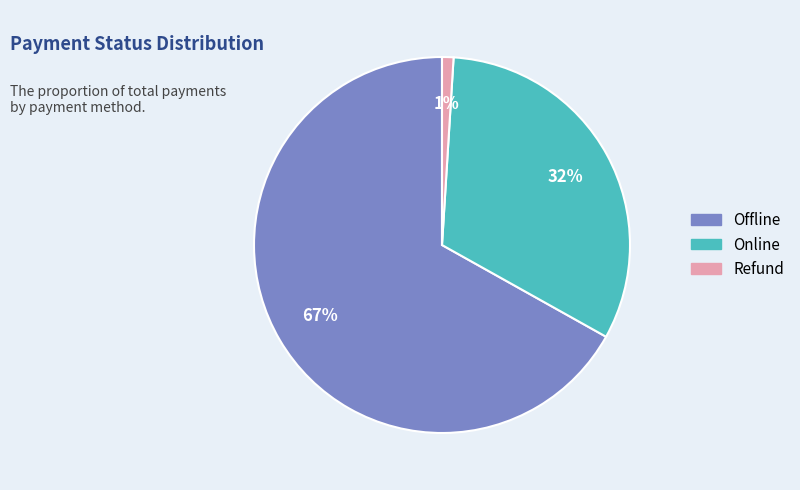

Which slice is the smallest?

Refund